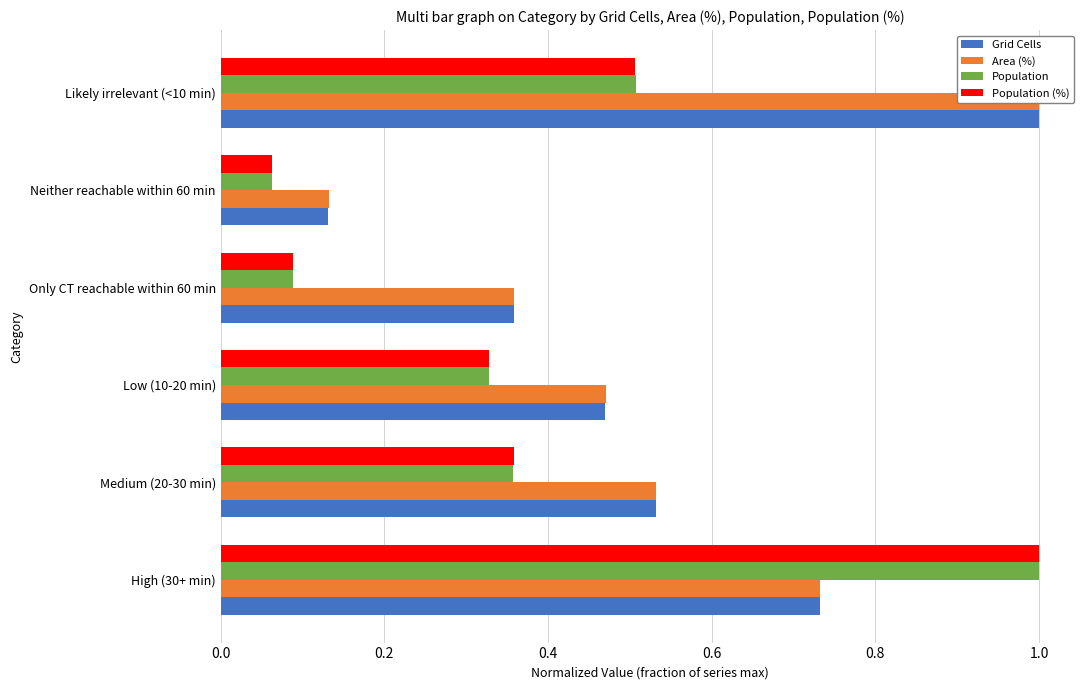

Read the Population value at Likely irrelevant (<10 min).

0.5